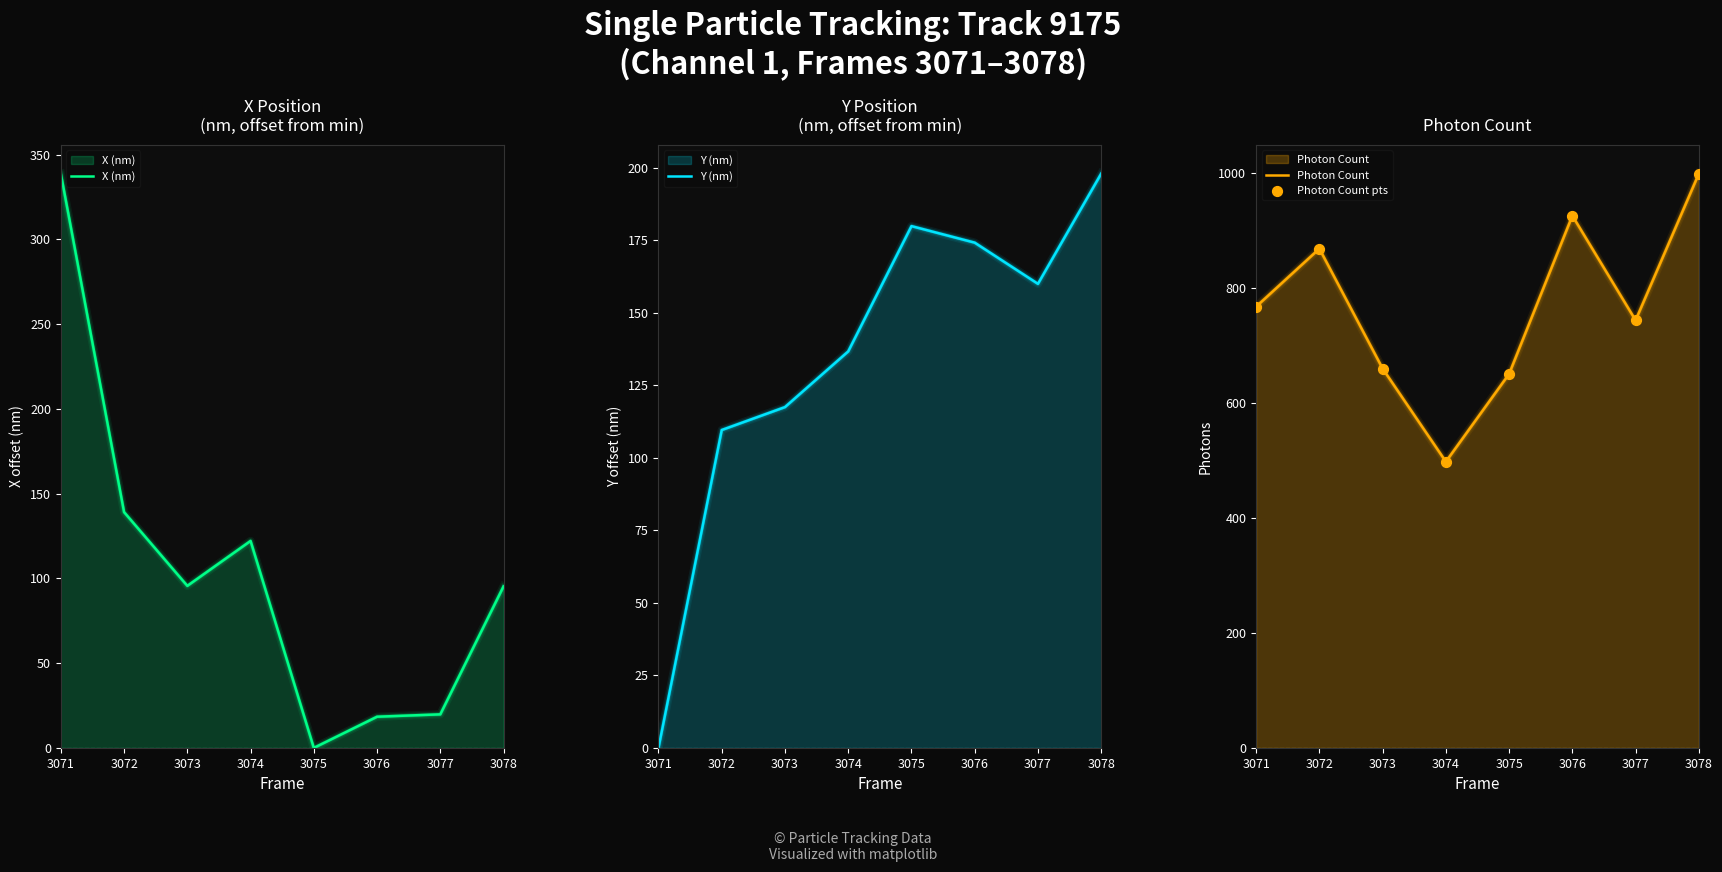

Which series reaches the minimum Y coordinate?

X (nm)